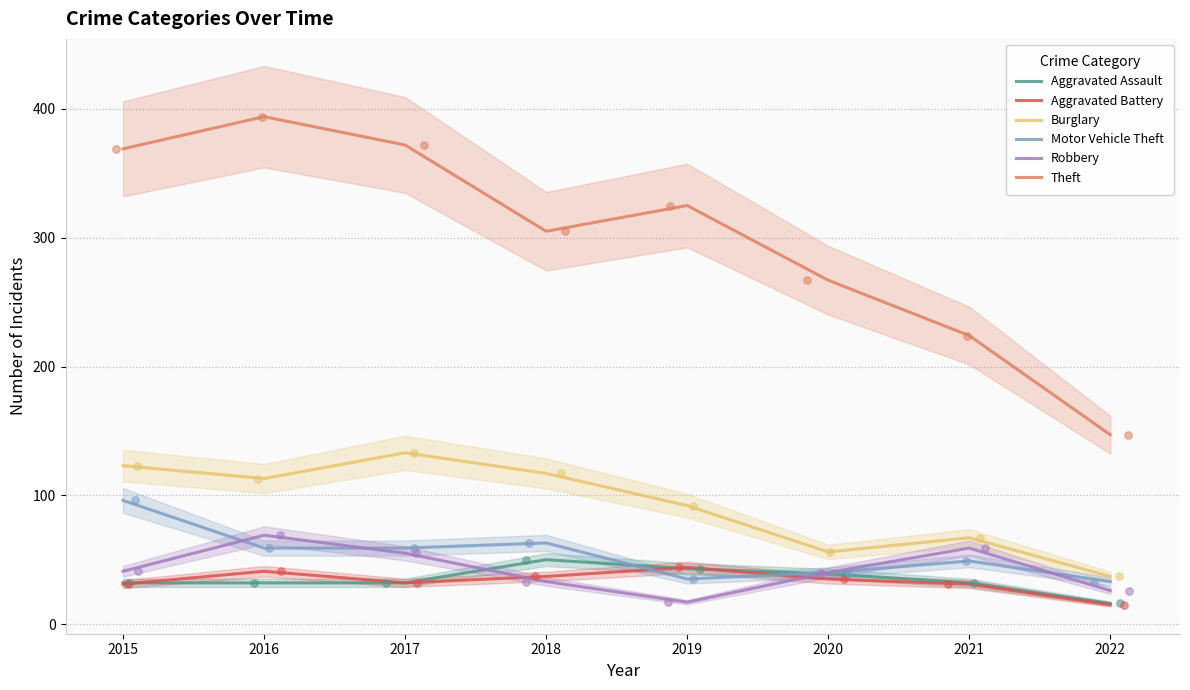

At how many categories does at least one series exceed 208?

7